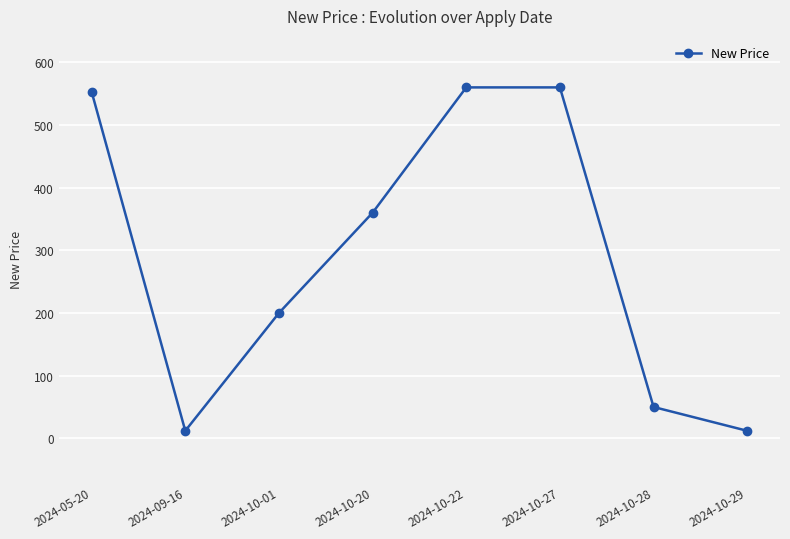

What is the difference between the maximum and minimum values?

548